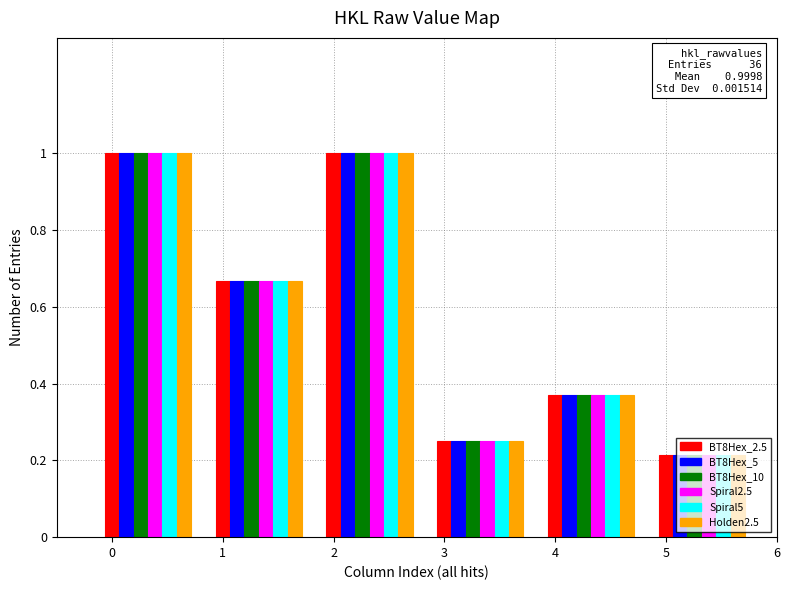

How many groups of bars are there?

6